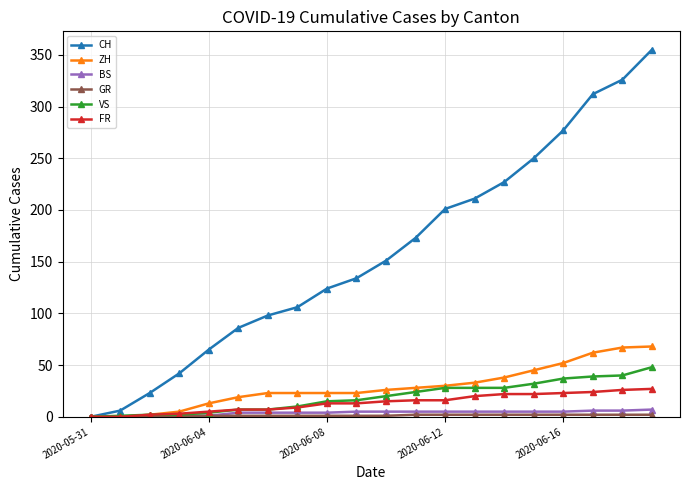

What is the maximum value for ZH?

68